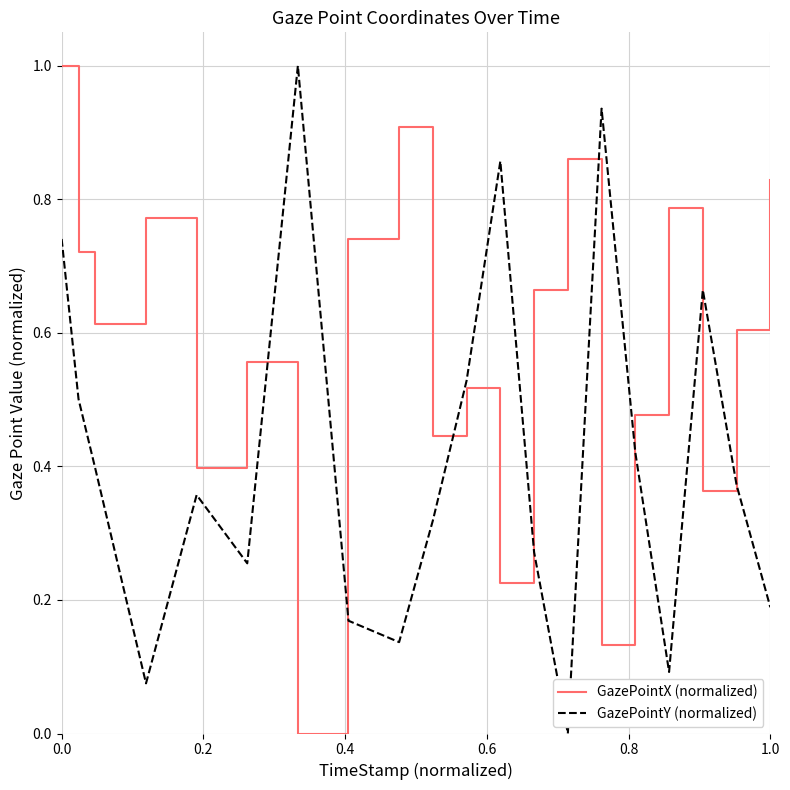

Which series has the largest total across all categories?

GazePointX (normalized)